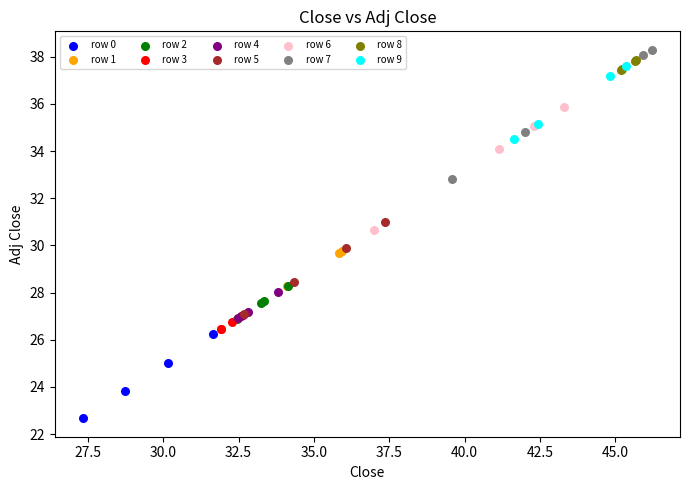

Which series contains the lowest Y value?

row 0